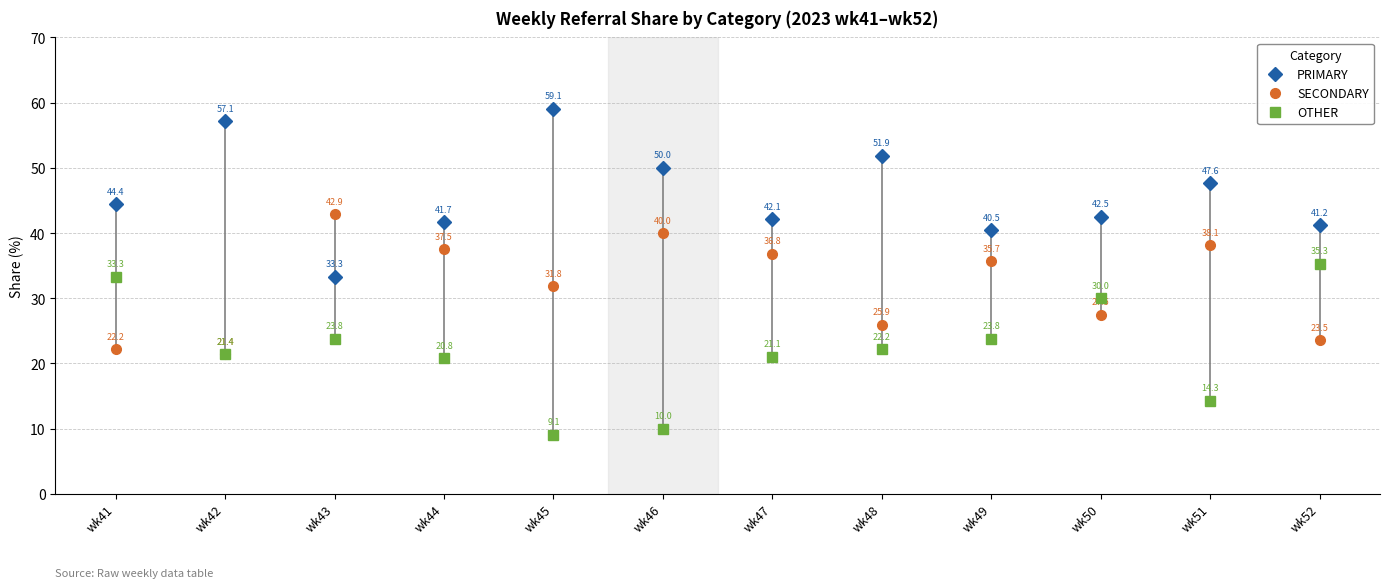

The value of SECONDARY at wk47 is 63.0. True or false?

False